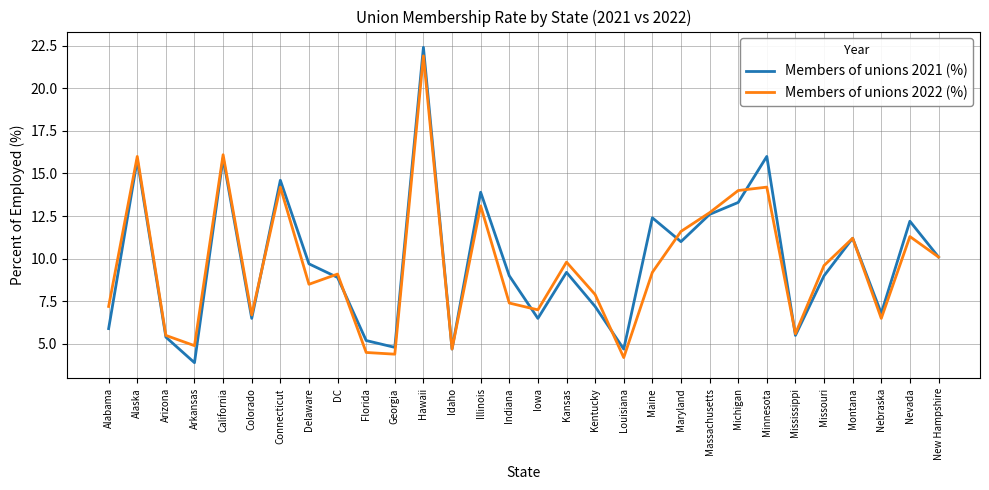

What is the difference between the maximum and minimum values in the Members of unions 2022 (%) series?

17.7